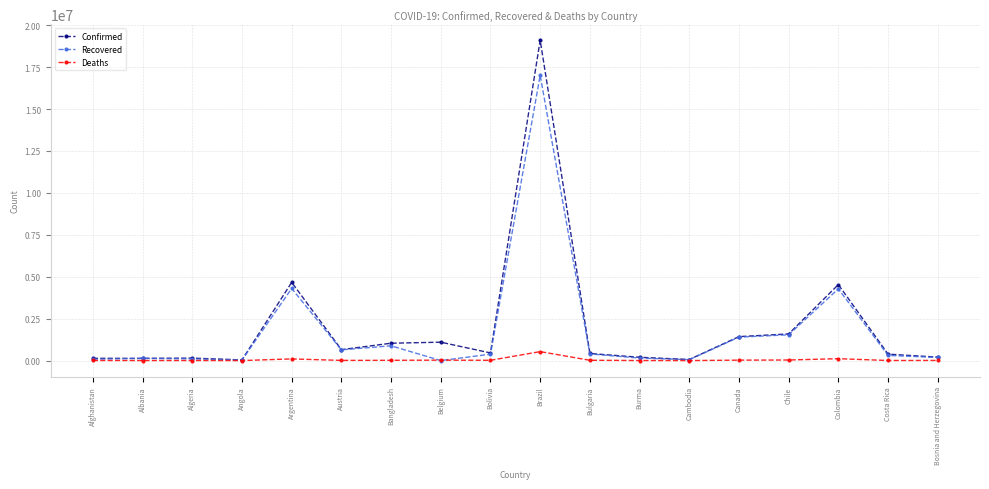

List the series in order of their peak value, lowest first.

Deaths, Recovered, Confirmed